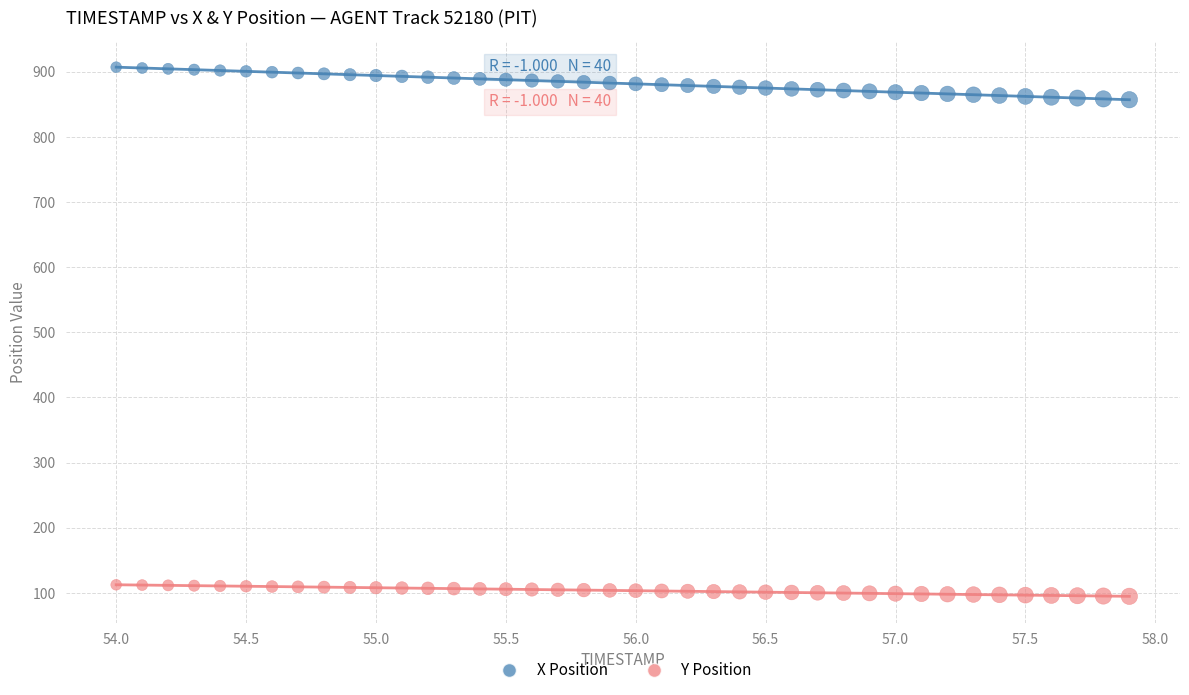

Which series contains the highest Y value?

X Position